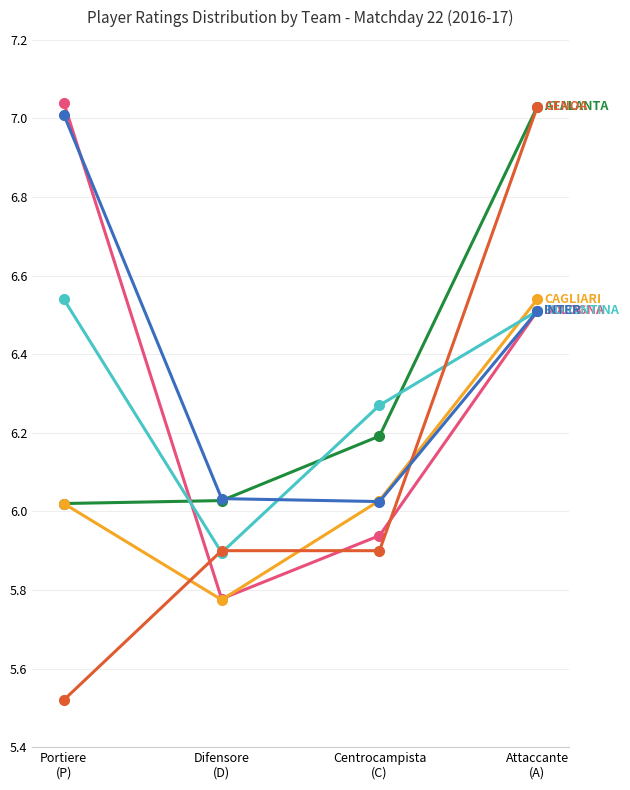

What is the label of the 3rd point from the right?

Difensore
(D)